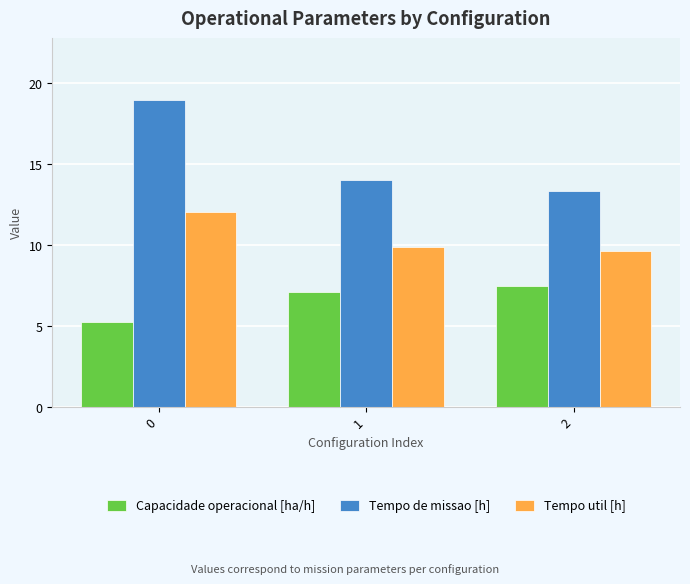

What is the value of the Tempo de missao [h] bar at the 2nd from the left?

14.0